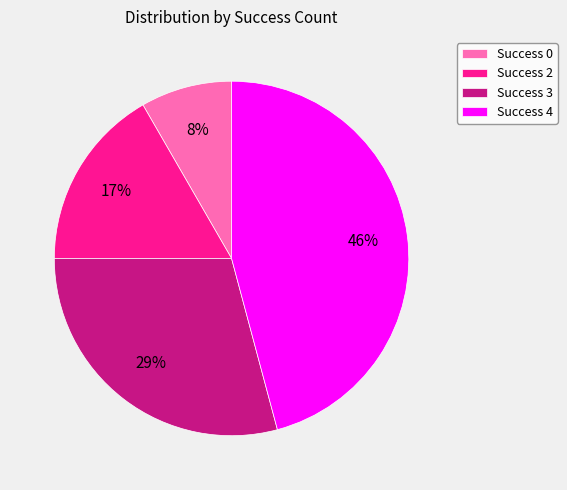

What percentage is the Success 0 slice, to the nearest percent?

8%